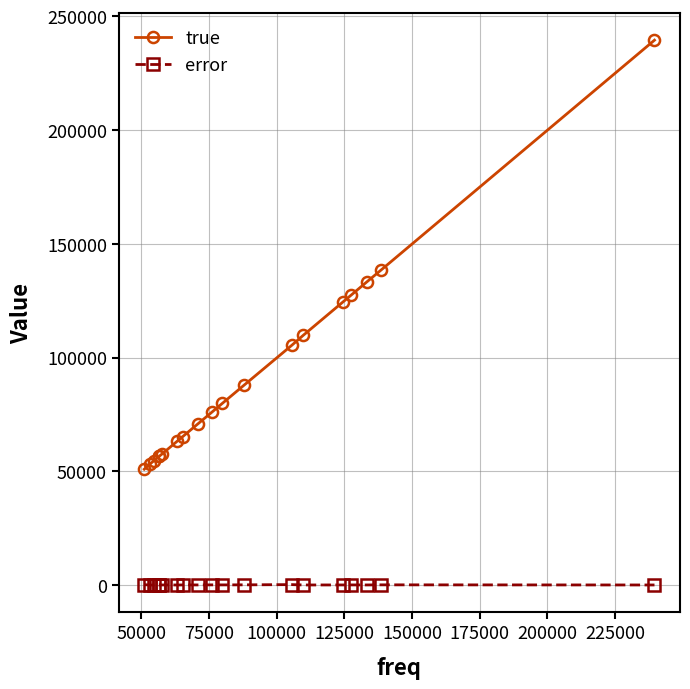

What is the difference between the second highest and minimum values in the error series?

169